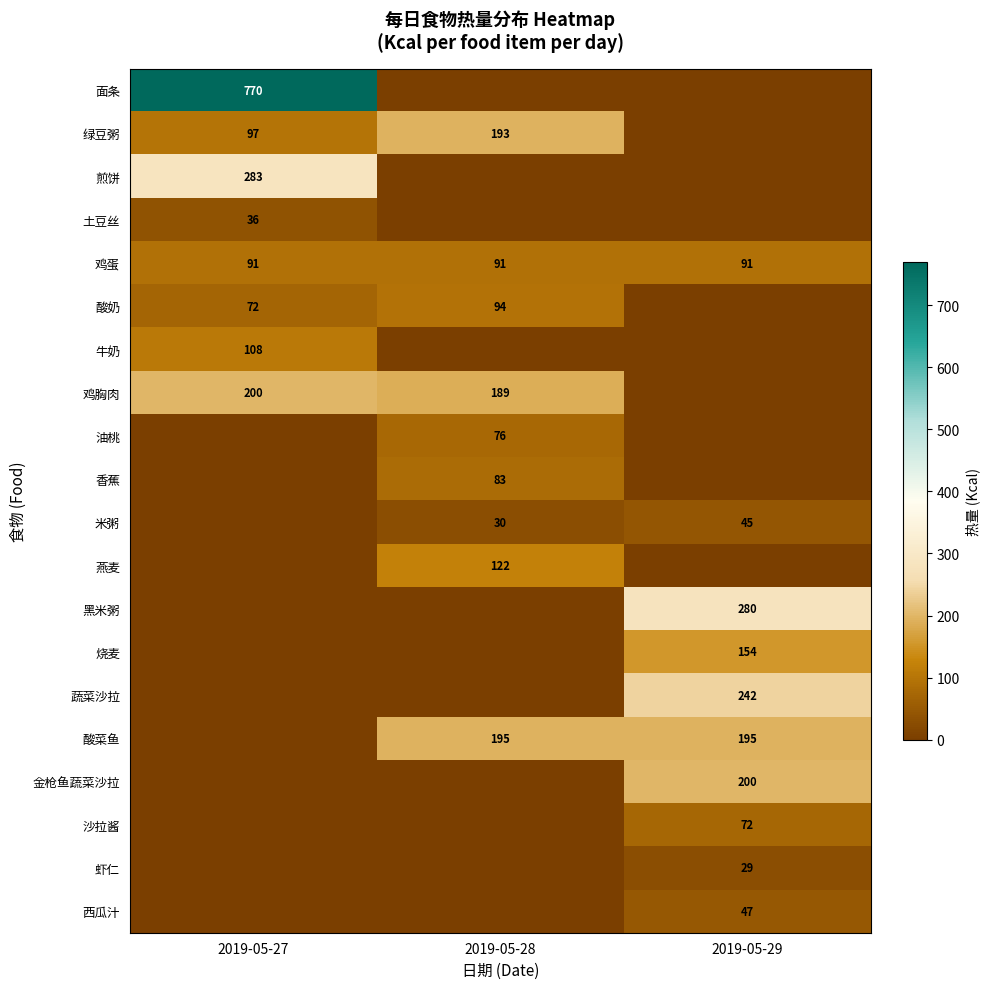

What is the difference between the 鸡胸肉 values at 2019-05-27 and 2019-05-28?

11